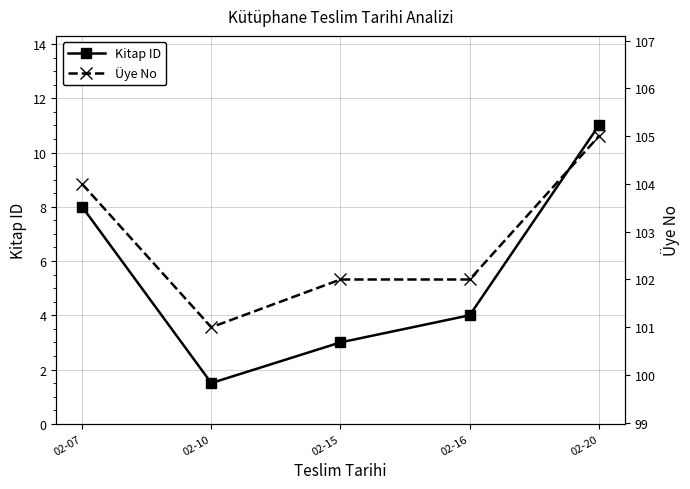

Is the value of Üye No at 02-07 greater than the value of Kitap ID at 02-10?

Yes